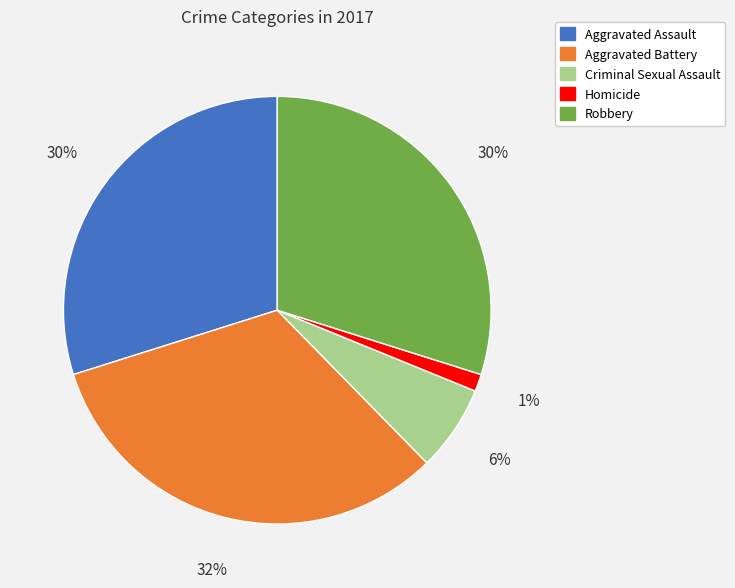

To the nearest percent, what is the combined percentage of Aggravated Assault and Criminal Sexual Assault?

36%